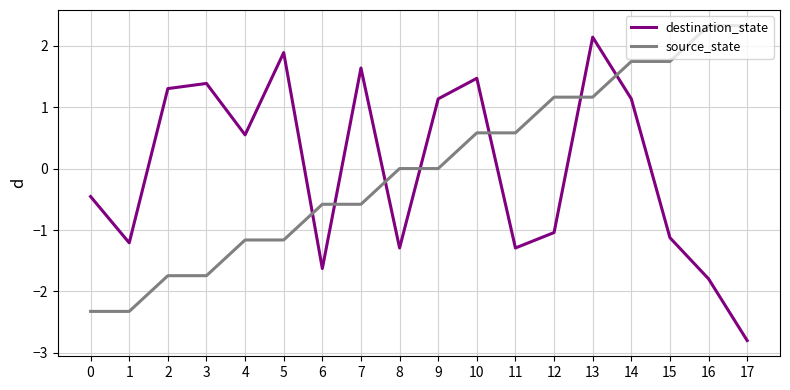

At 13, list the series in order from largest to smallest.

destination_state, source_state